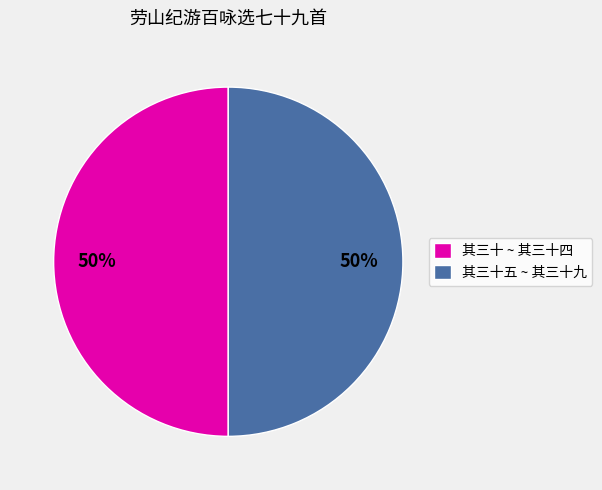

What is the ratio of the value at 其三十 ~ 其三十四 to the value at 其三十五 ~ 其三十九?

1.0